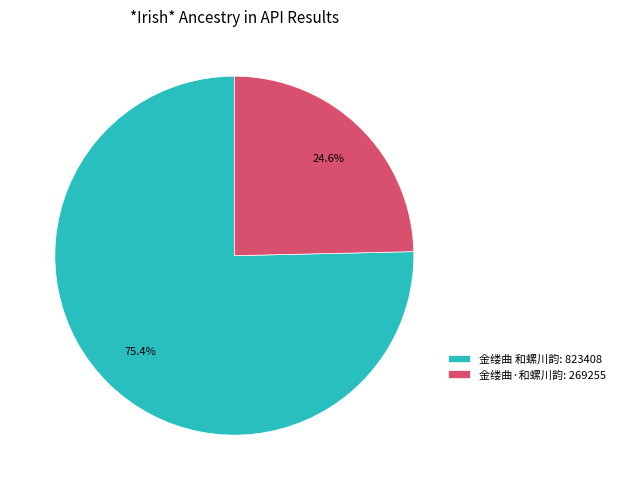

Approximately how many times larger is the value at 金缕曲 和螺川韵 compared to 金缕曲·和螺川韵?

3.1